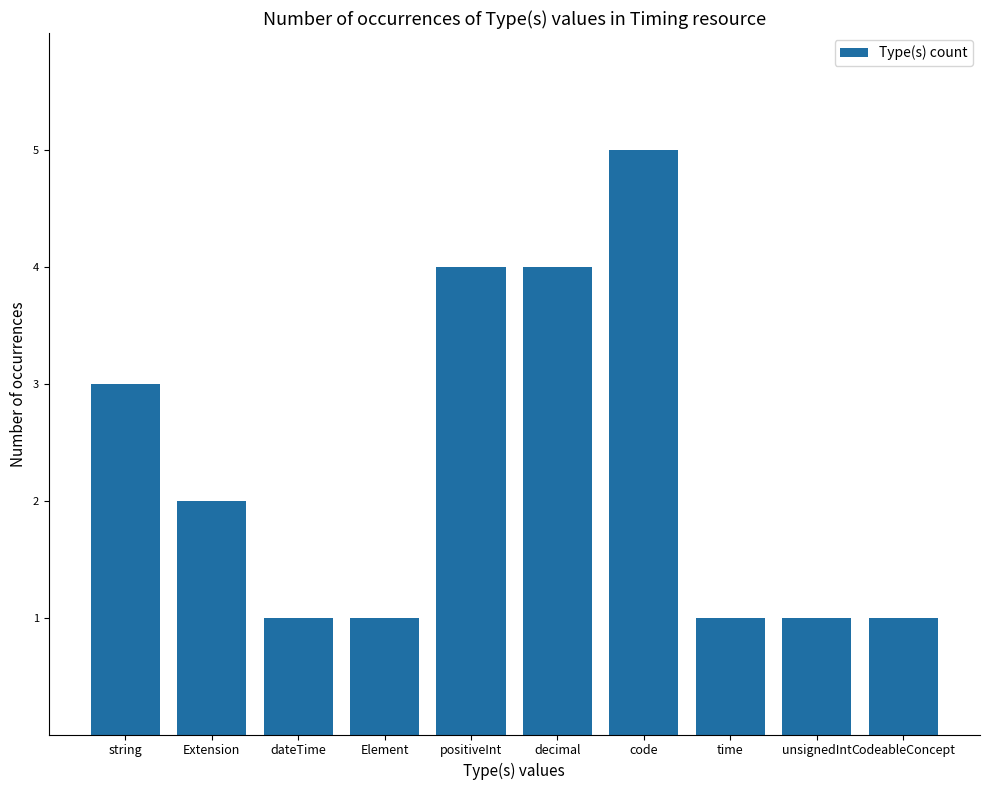

What is the sum of the values at string and dateTime?

4